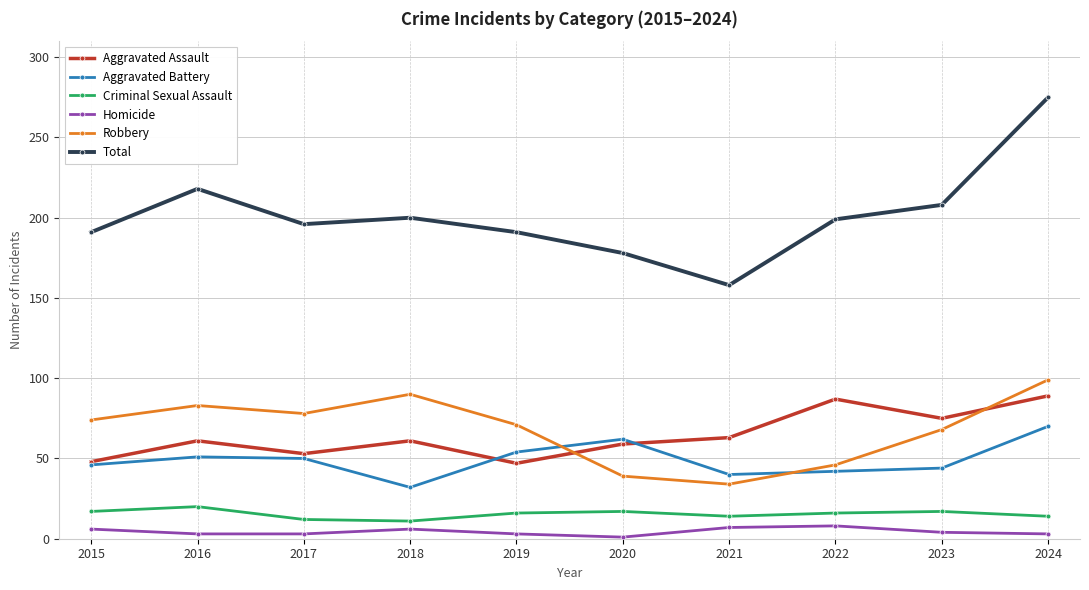

What value does the Total series have at 2024?

275